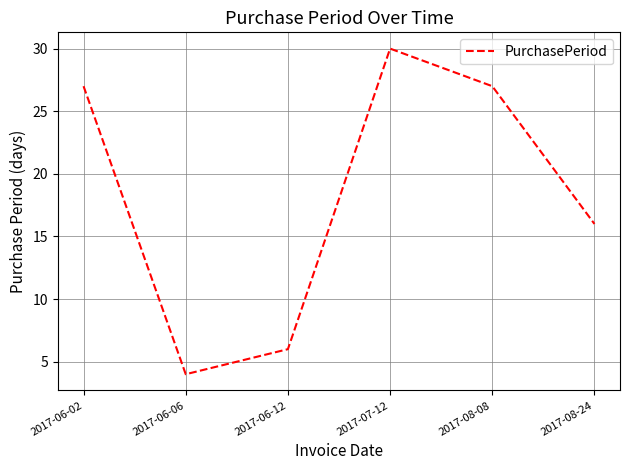

The chart shows a value of 16 at 2017-08-24. True or false?

True